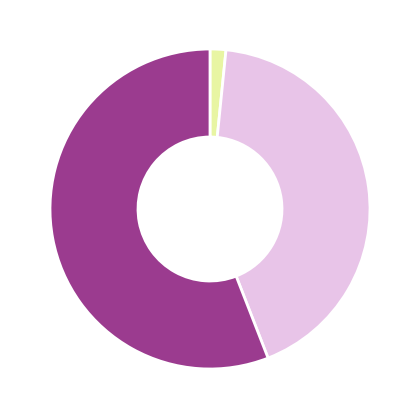

To the nearest percent, what is the average slice percentage?

33%